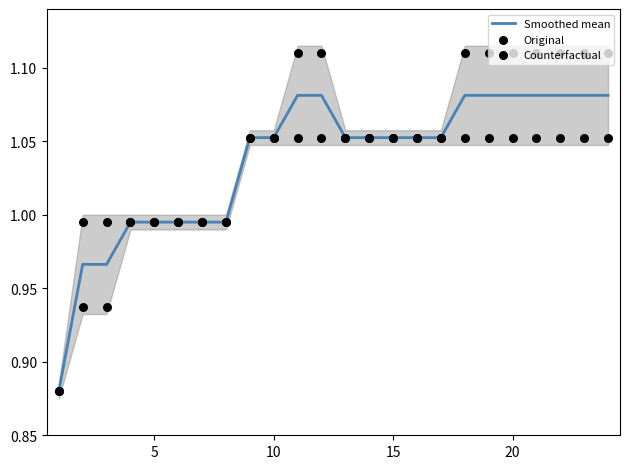

Which series has the widest spread of Y values?

Original